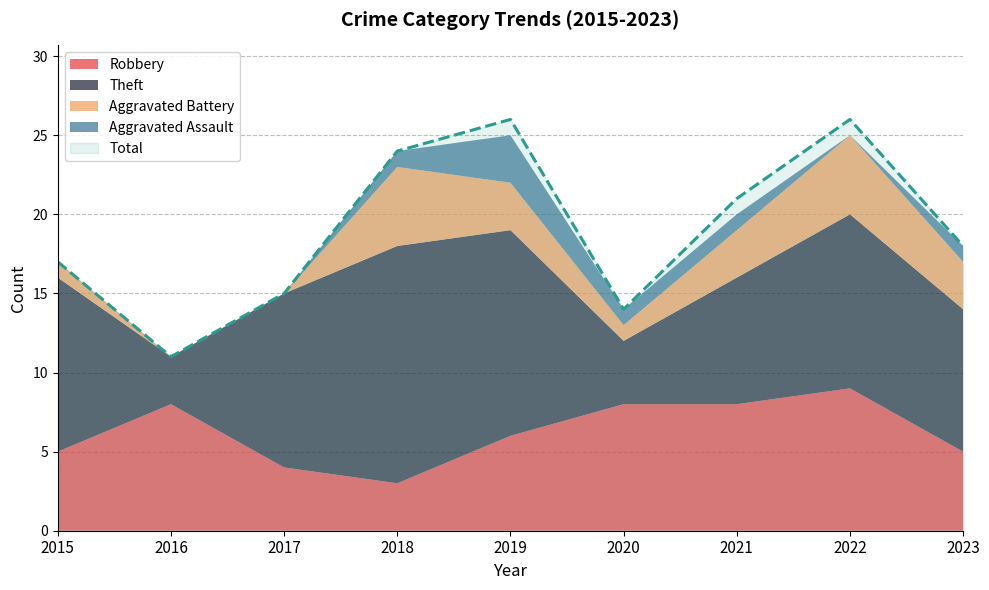

What is the difference between the Aggravated Battery values at 2015 and 2018?

4